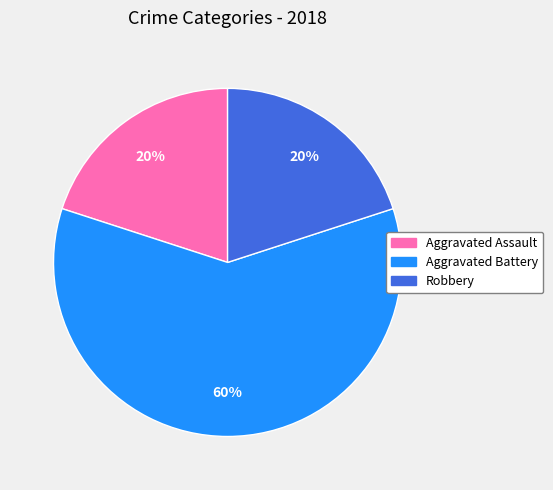

To the nearest percent, what is the average slice percentage?

33%